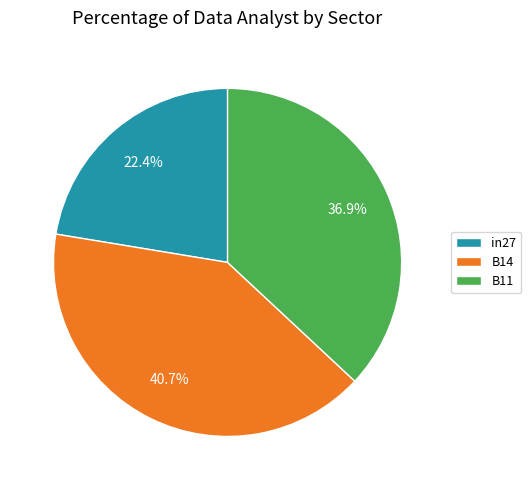

What percentage is the B14 slice, to the nearest percent?

41%